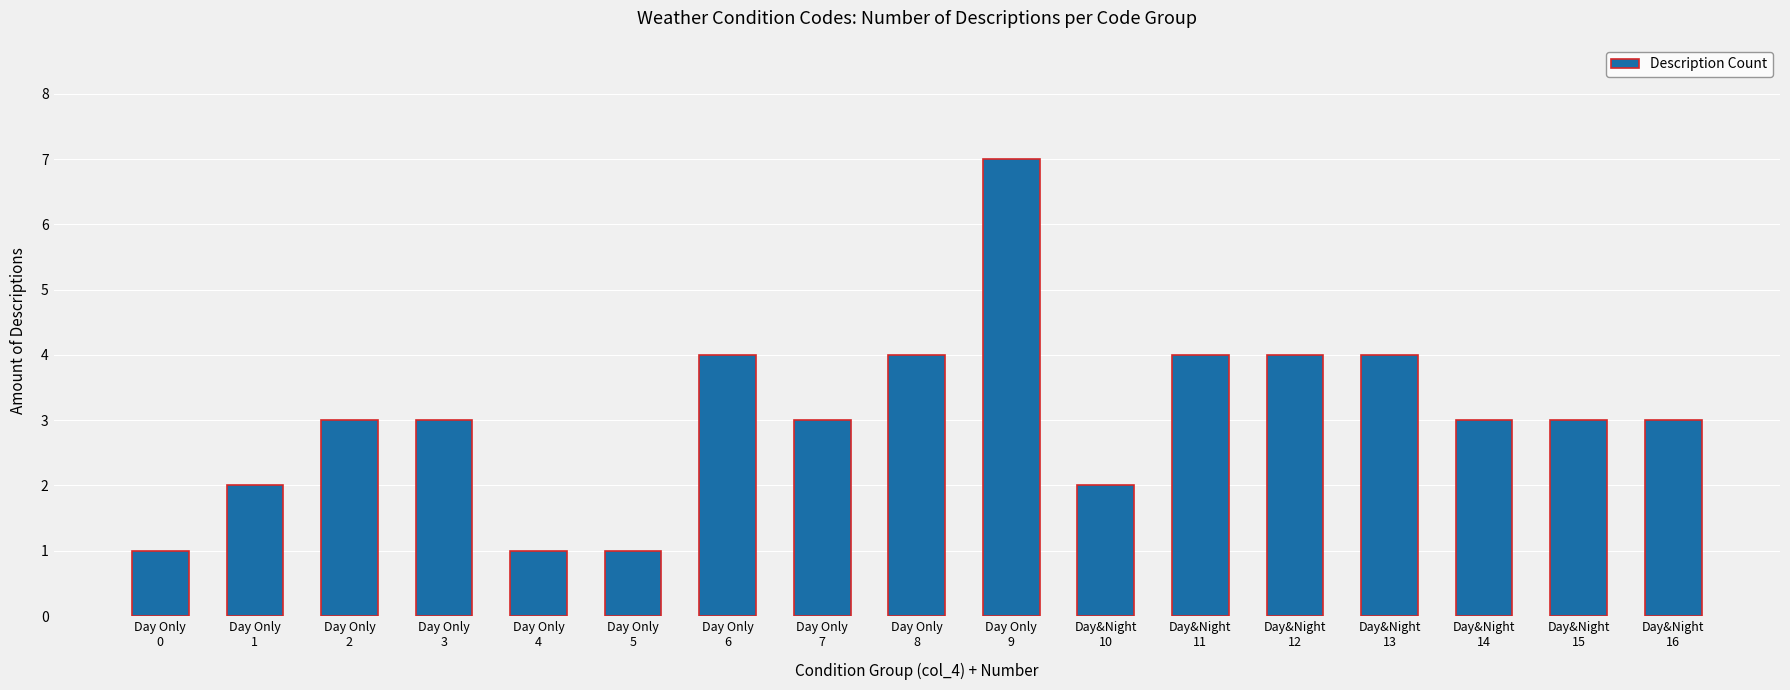

What is the smallest value displayed?

1